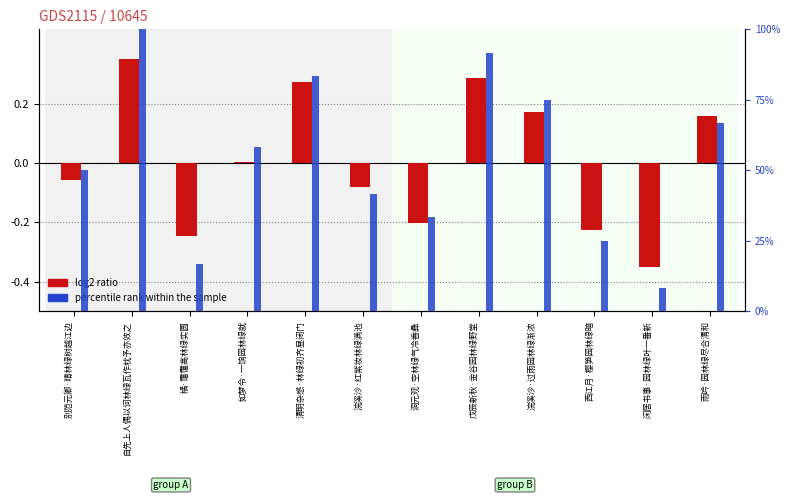

Rank the series by their average value, from highest to lowest.

percentile rank within the sample, log2 ratio